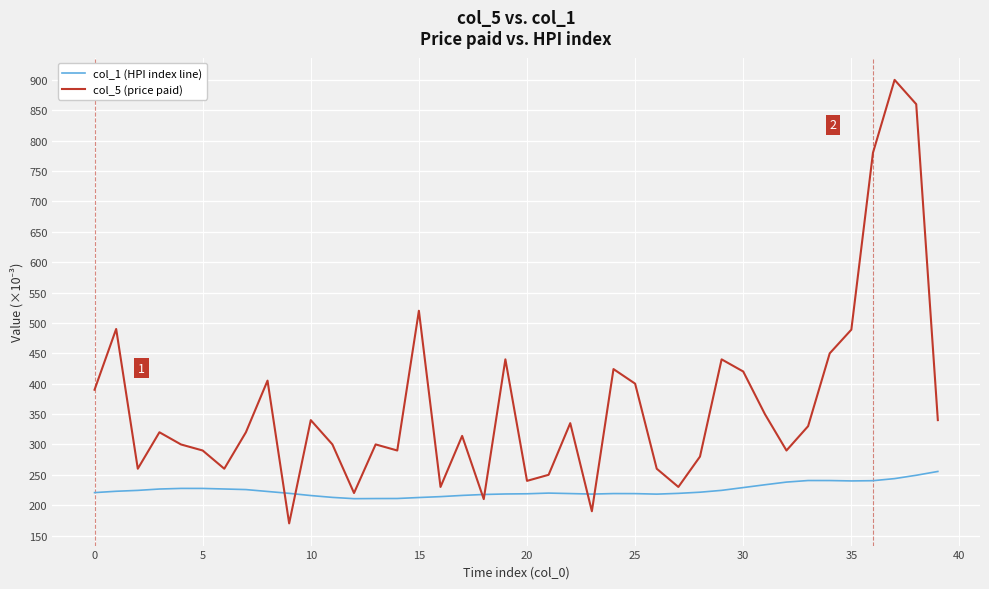

What is the minimum value shown in the chart?

170.0